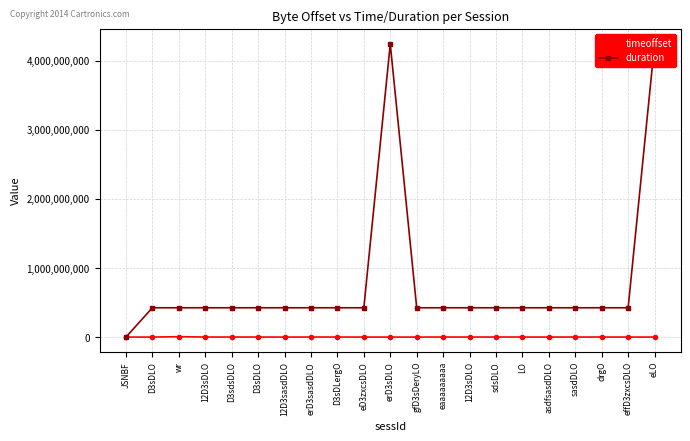

Read the timeoffset value at asdfsasdDLO.

53523